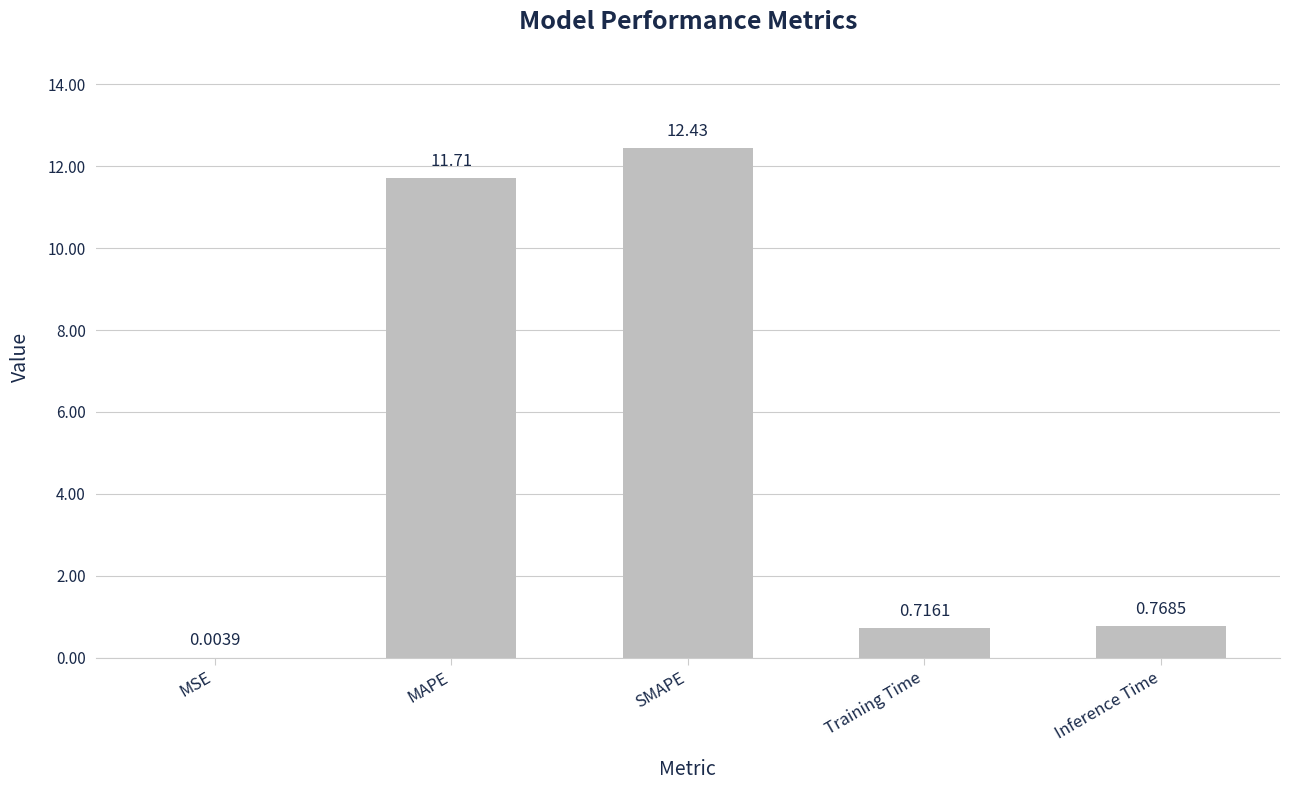

Where is the data nearest to the value 6?

Inference Time